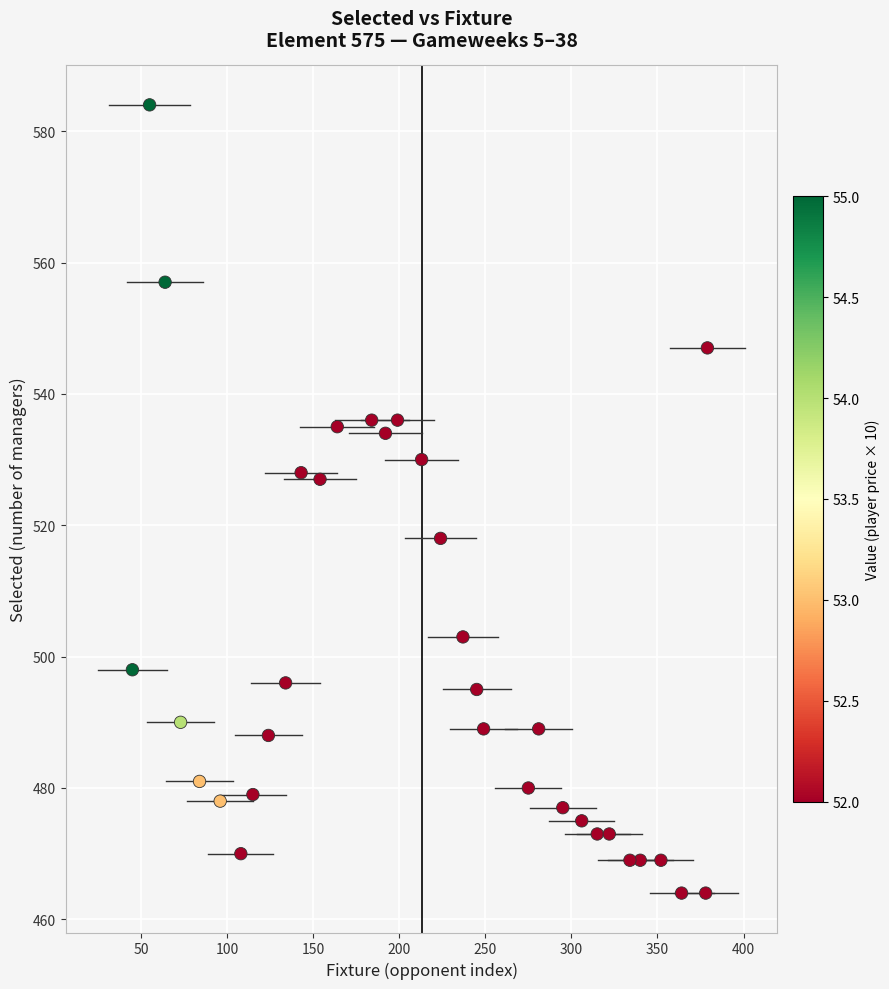

What is the range of X values (max minus min)?

334